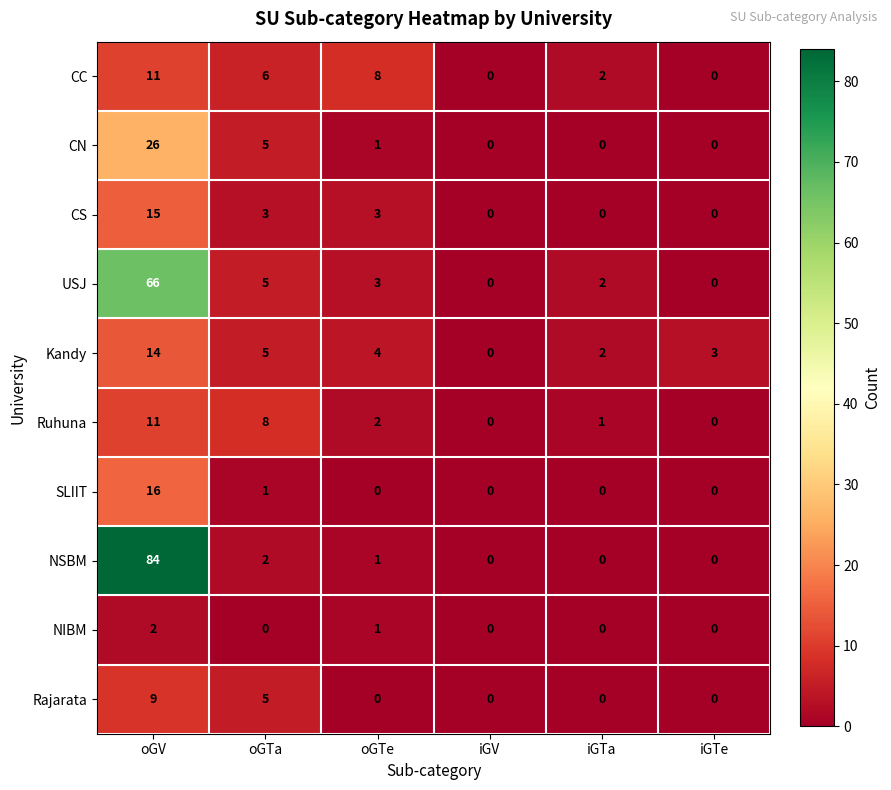

True or false: CS has a value of 5 at iGV.

False